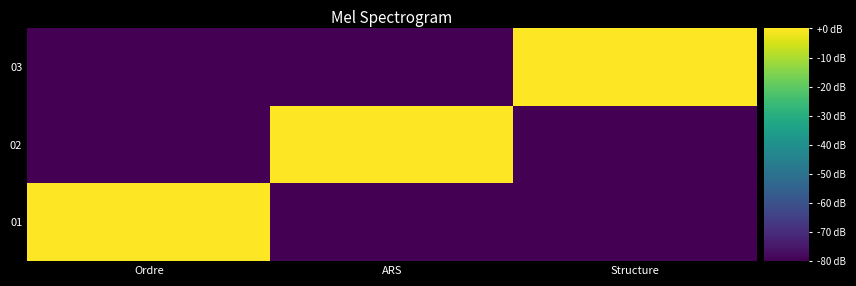

Reading left to right, extract all data points from this chart.

01: Ordre=0	ARS=-80	Structure=-80
02: Ordre=-80	ARS=0	Structure=-80
03: Ordre=-80	ARS=-80	Structure=0